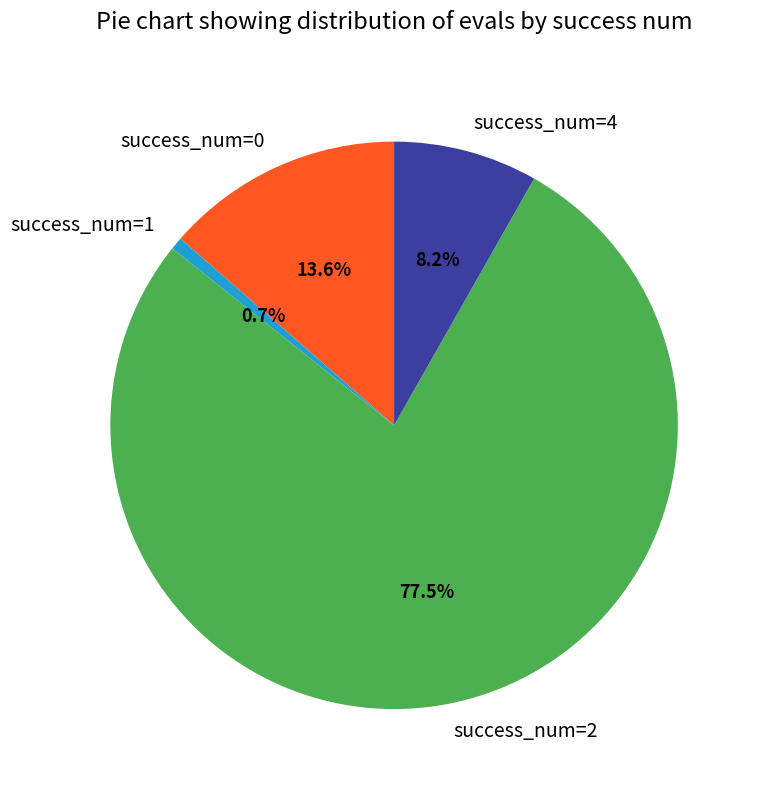

How many segments does this pie chart have?

4